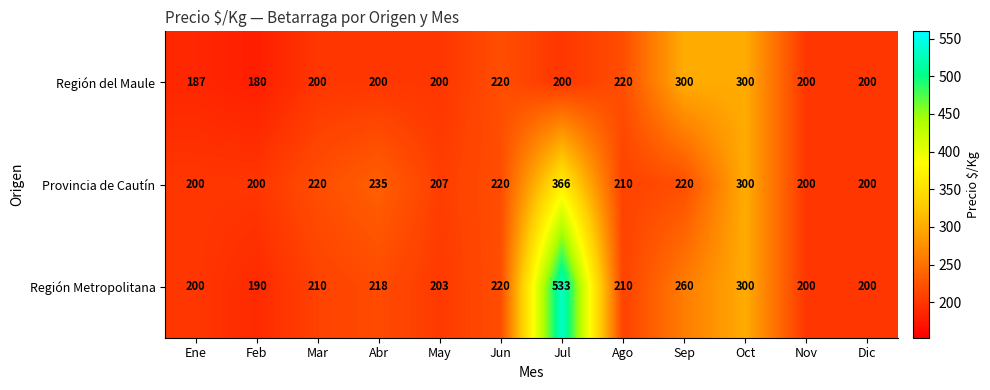

What is the difference between the second highest and second lowest values in the Región del Maule series?

113